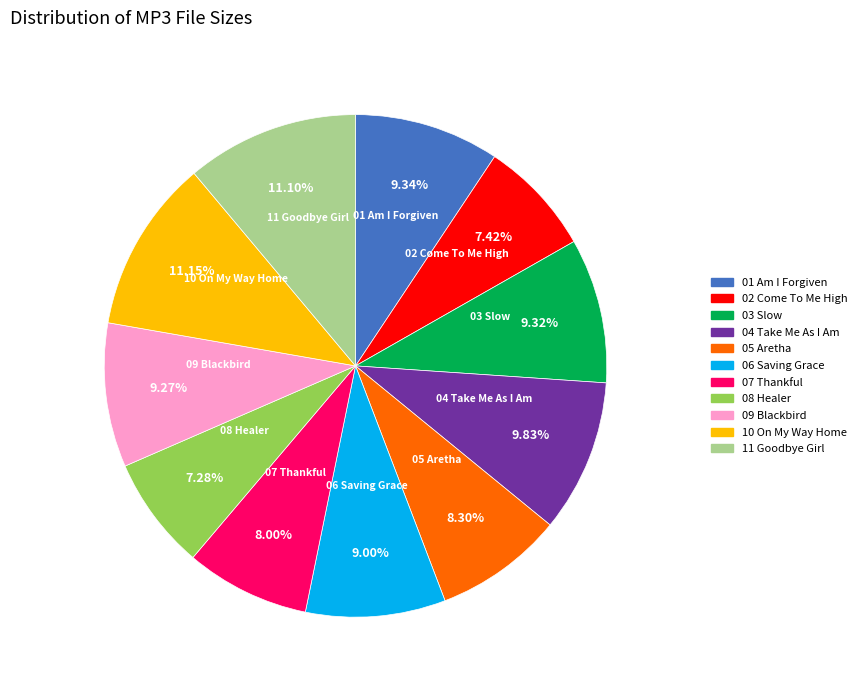

Does any single category account for the majority?

No